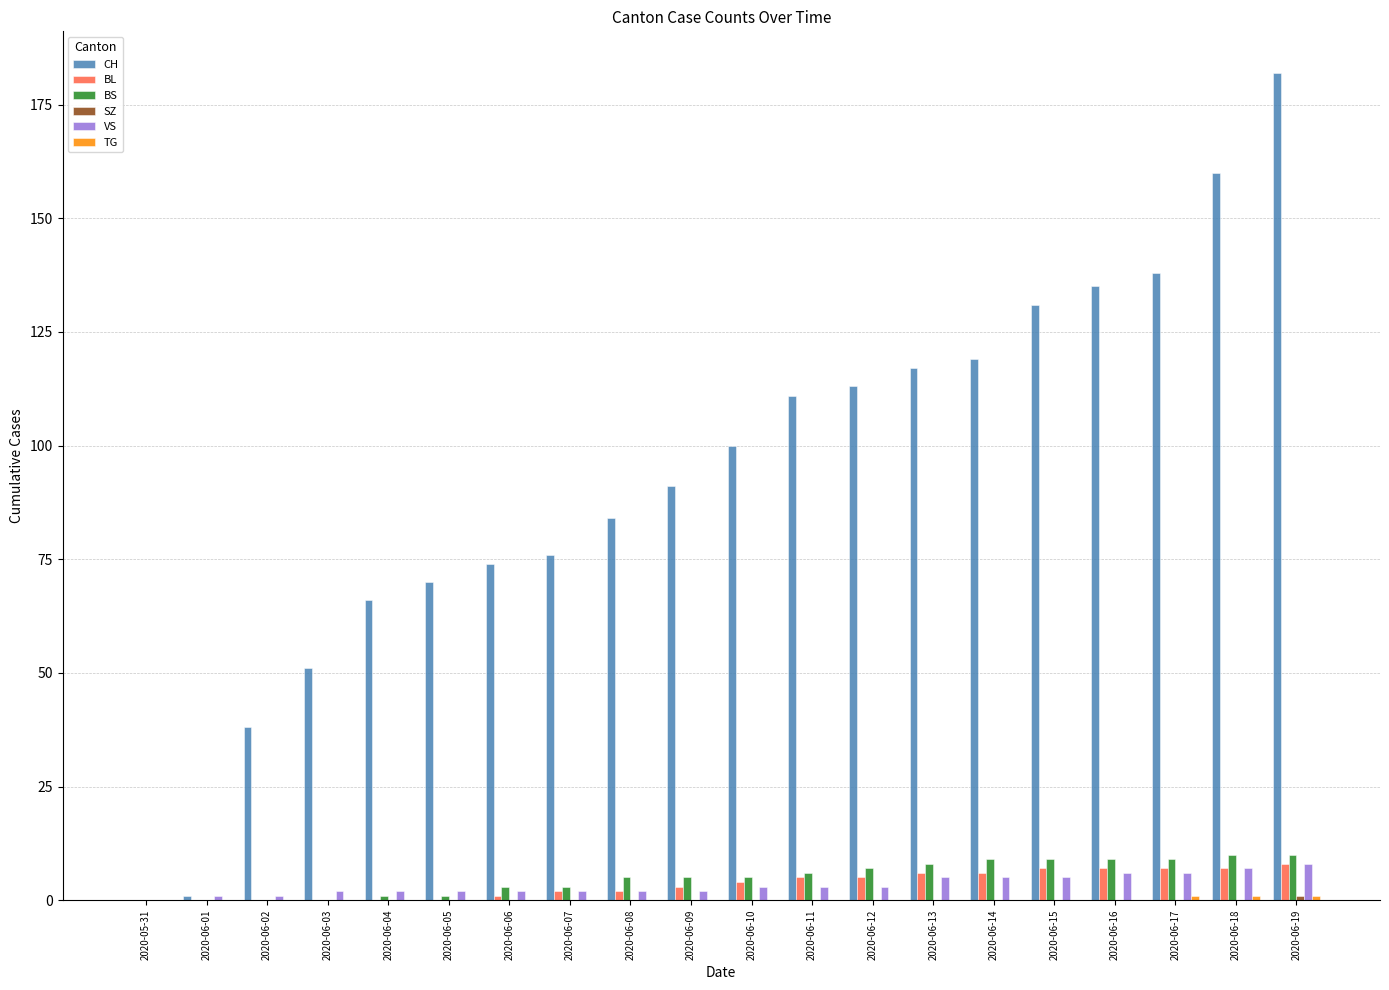

Between 2020-05-31 and 2020-06-02, which series saw the biggest shift?

CH